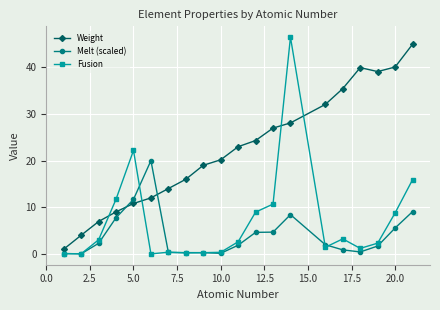

Which series has the widest spread of values?

Fusion